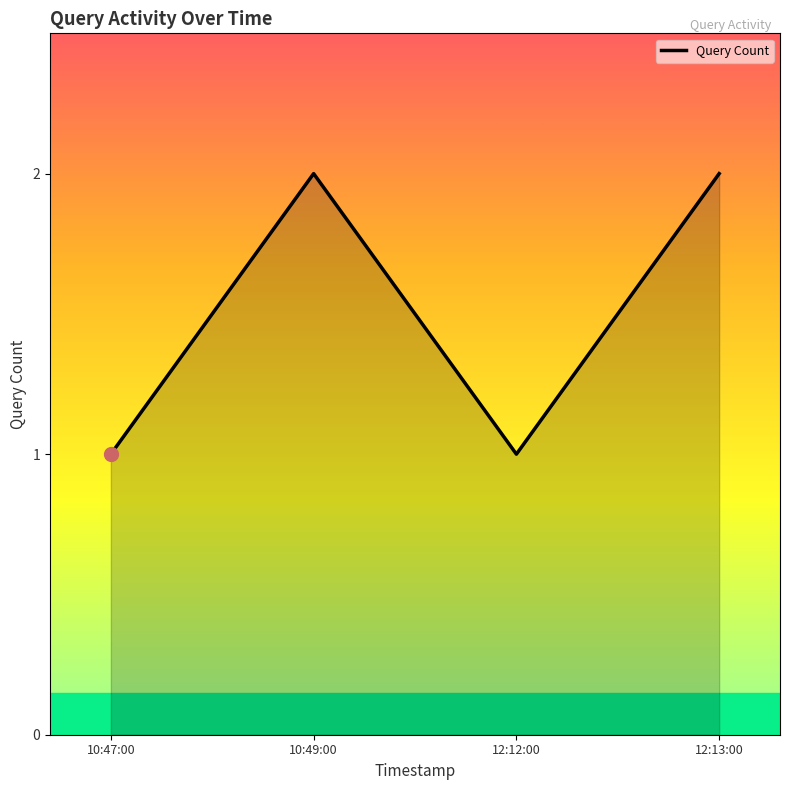

Is it true that the value at 12:13:00 is 1?

False